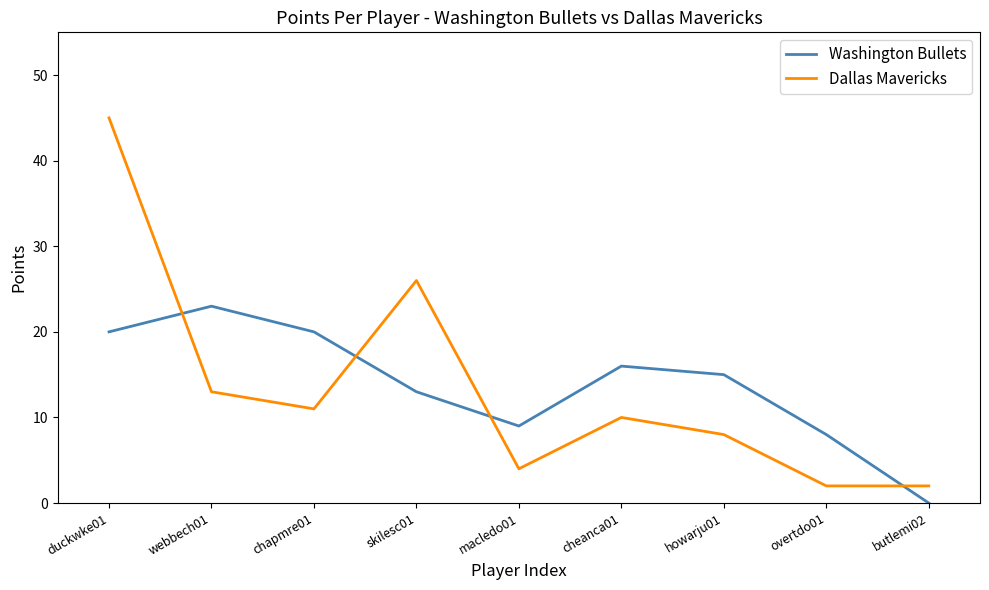

Which series ends up on top after the final intersection of Dallas Mavericks and Washington Bullets?

Dallas Mavericks